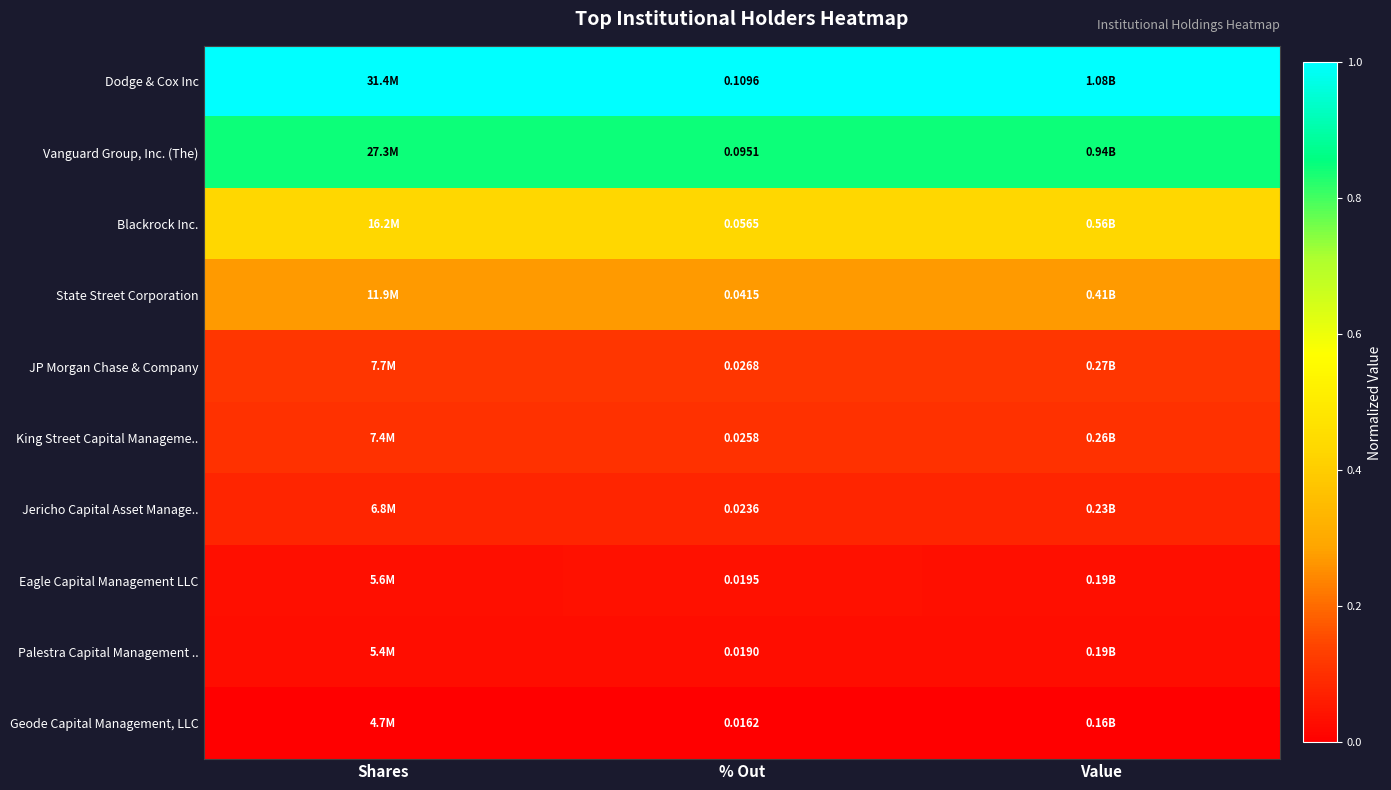

Is it true that Blackrock Inc. equals 0.1 at Shares?

False